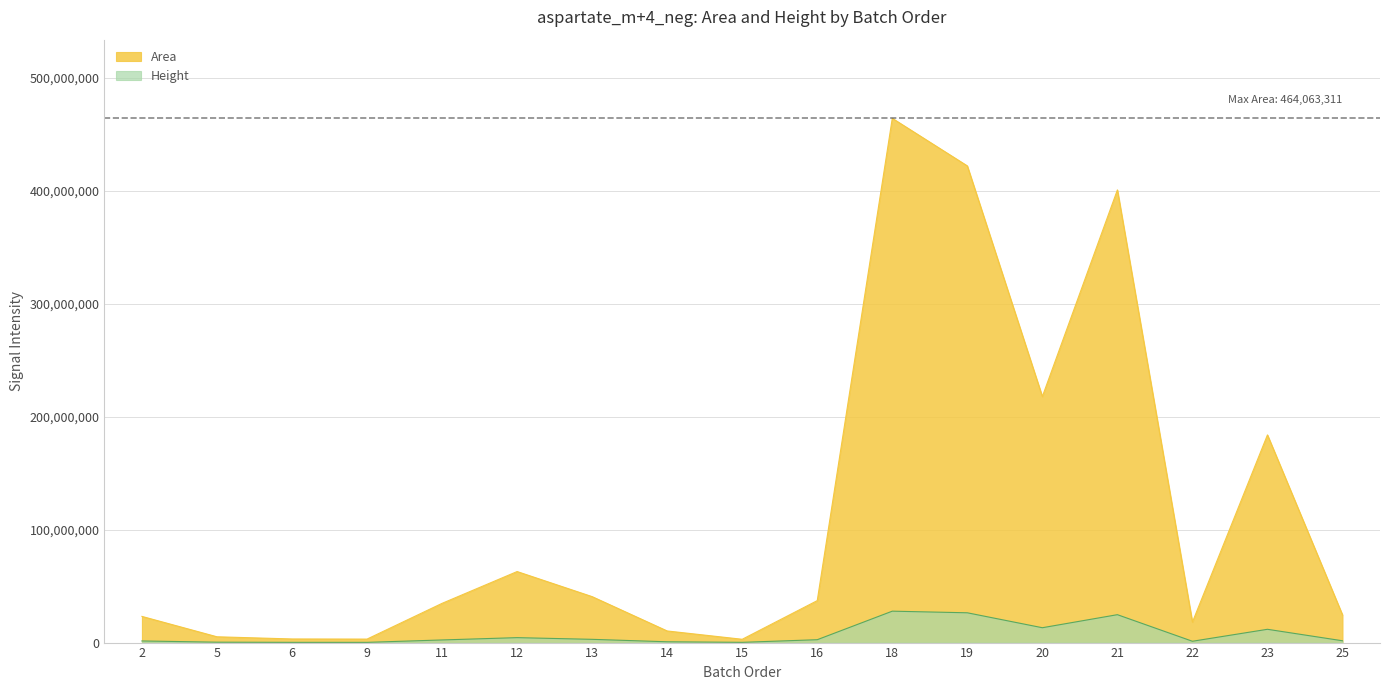

At how many categories does at least one series exceed 337951236?

3